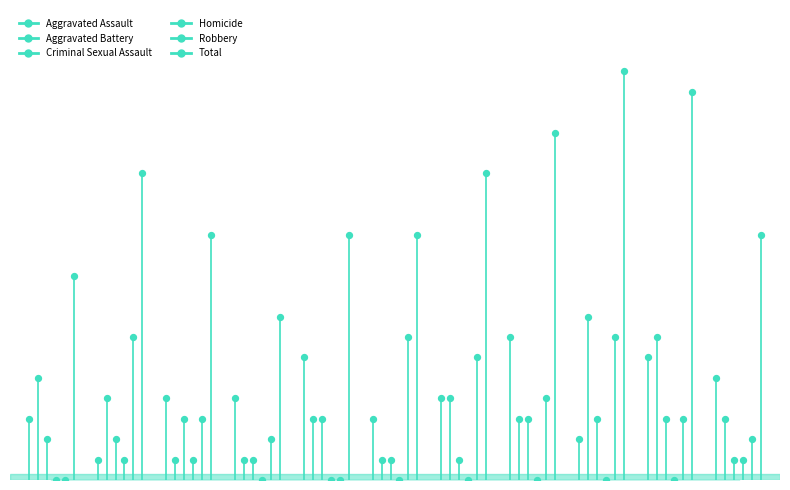

What are all the series names shown in the legend?

Aggravated Assault, Aggravated Battery, Criminal Sexual Assault, Homicide, Robbery, Total